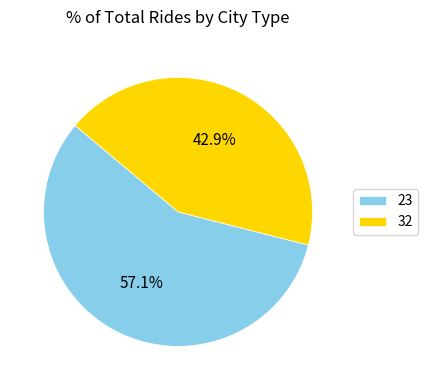

Is the sum of 23 and 32 greater than half?

Yes